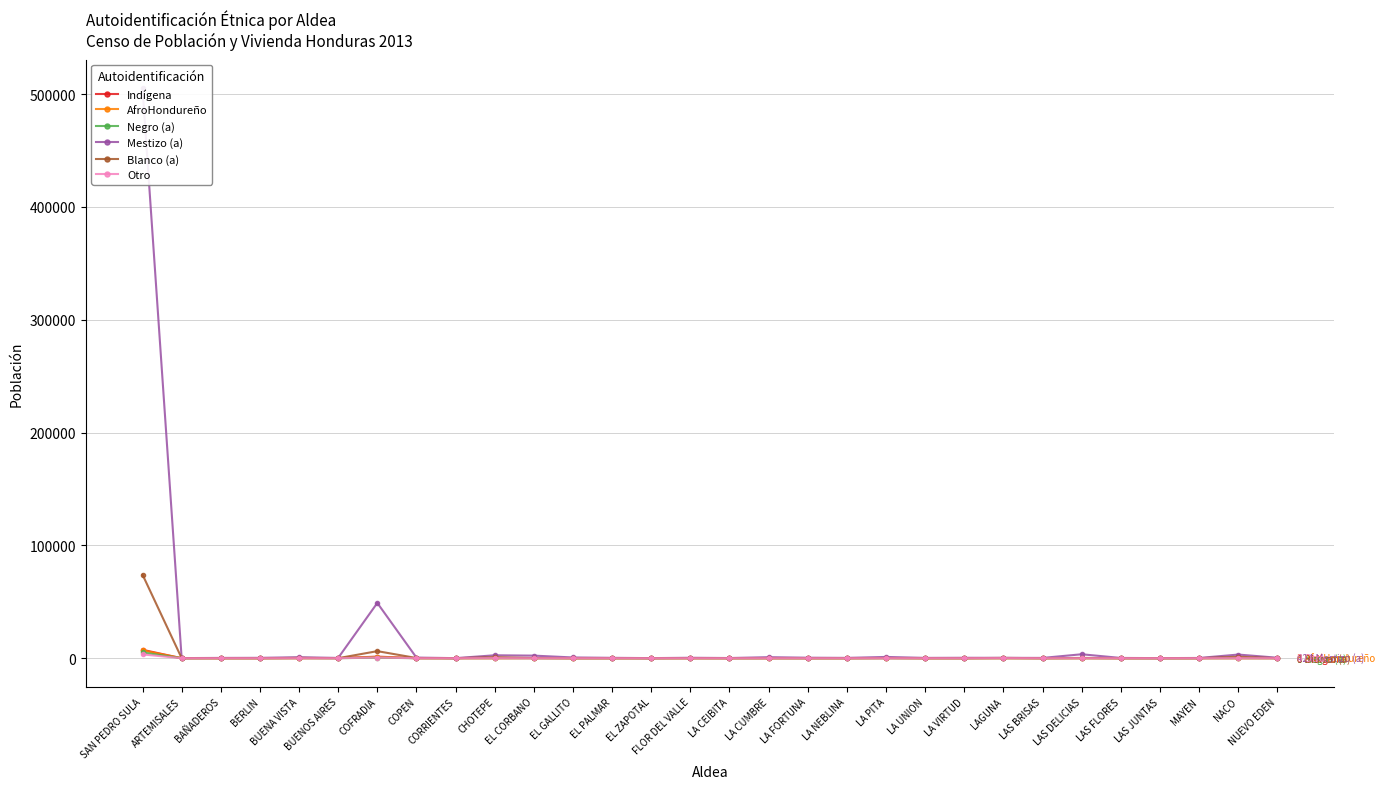

Is it true that Otro equals 0 at LA CEIBITA?

True